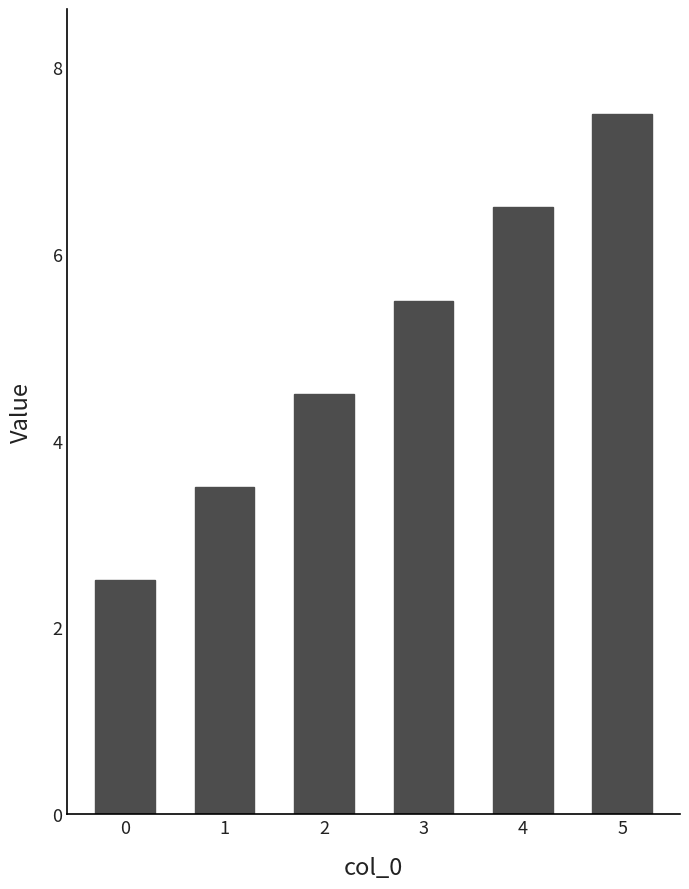

Rank the categories by value from highest to lowest.

5, 4, 3, 2, 1, 0